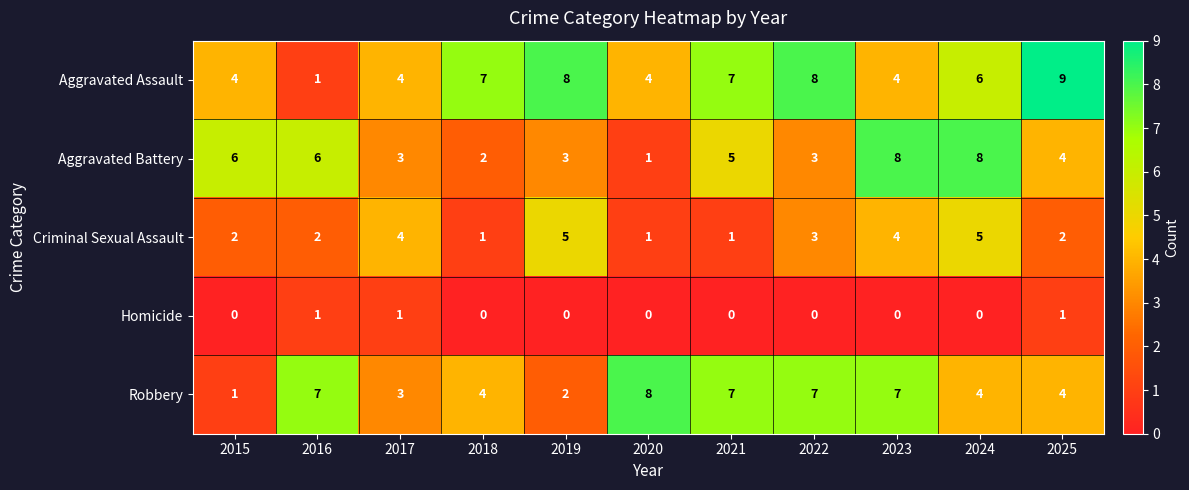

Rank the series at 2024 from highest to lowest value.

Aggravated Battery, Aggravated Assault, Criminal Sexual Assault, Robbery, Homicide